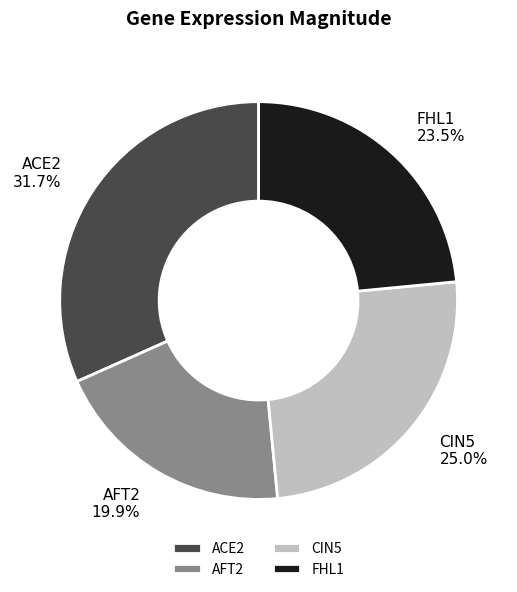

Does AFT2 account for over 50% of the chart?

No